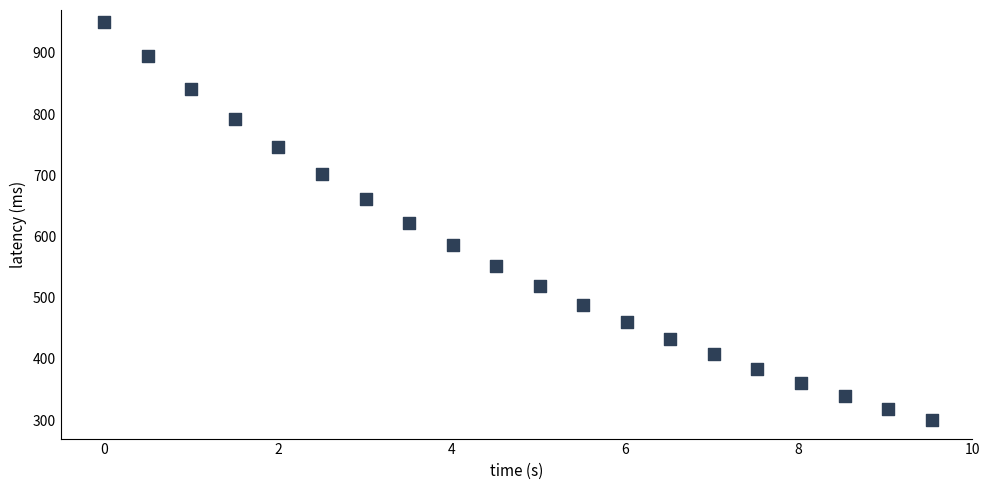

What is the range of X values (max minus min)?

9.5